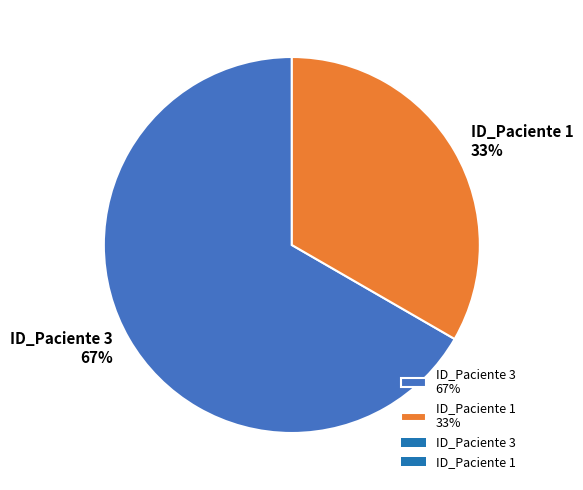

To the nearest percent, what is the combined percentage of ID_Paciente 3 67% and ID_Paciente 1 33%?

100%